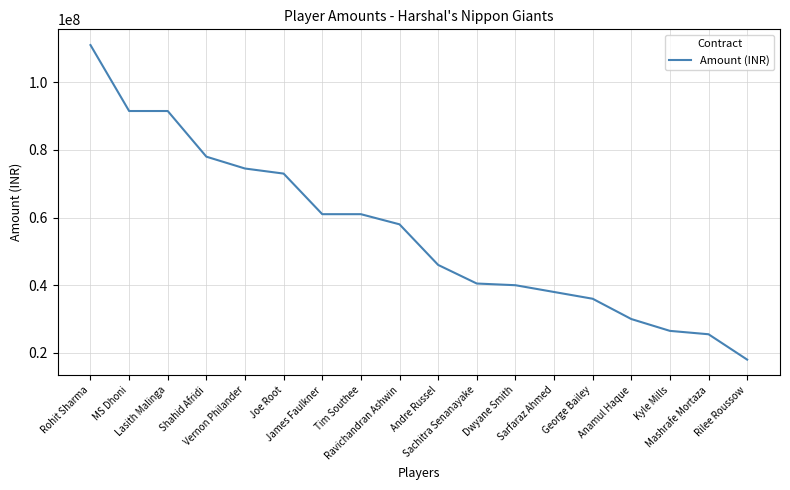

How many distinct data groups are displayed?

1